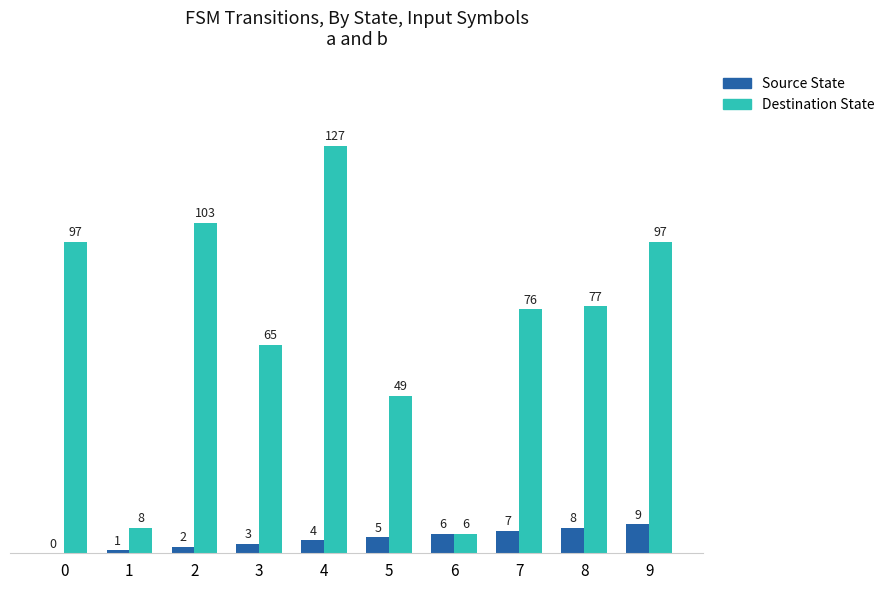

Reading left to right, list all the values displayed in this chart.

Source State: 0	1	2	3	4	5	6	7	8	9
Destination State: 97	8	103	65	127	49	6	76	77	97